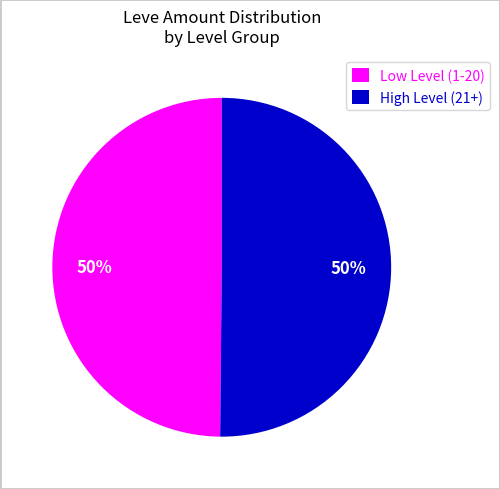

Is the sum of Low Level (1-20) and High Level (21+) greater than half?

Yes